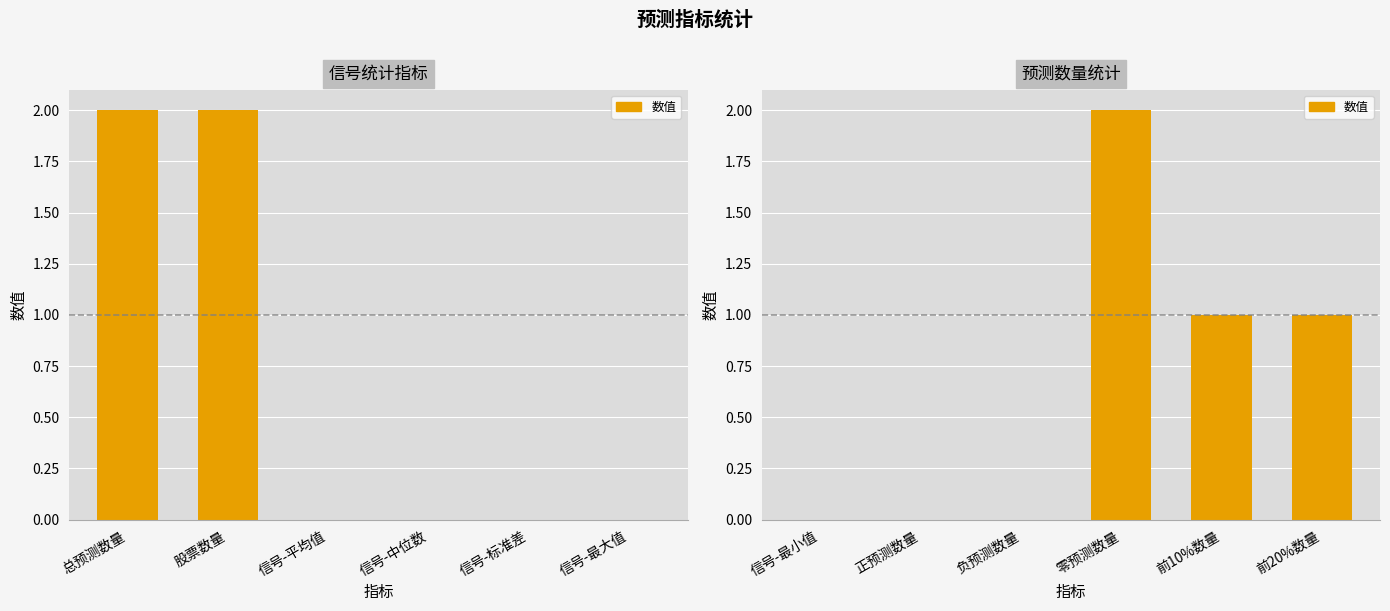

What position from the left is 信号-最小值?

1